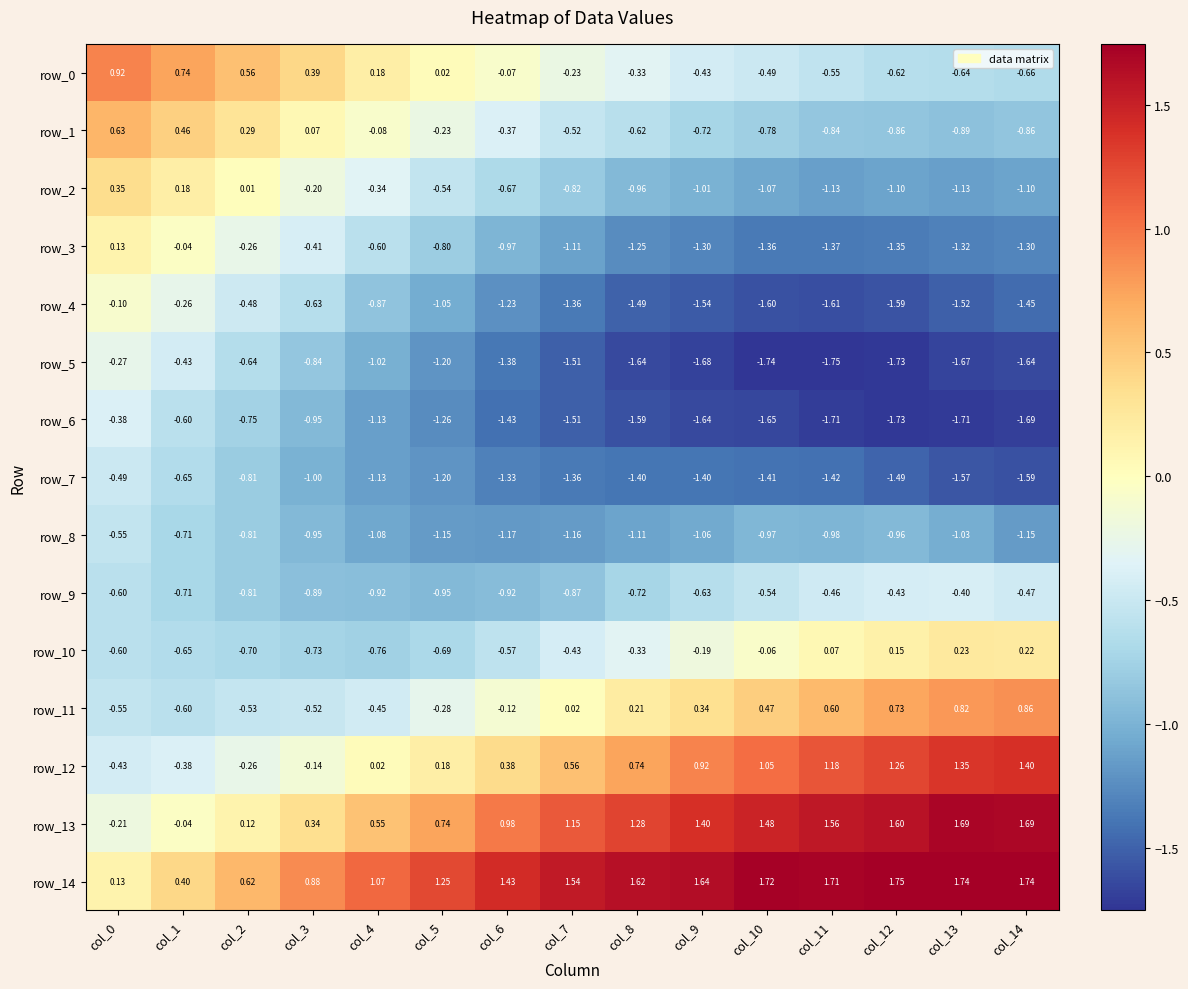

Is the value of row_13 at col_0 greater than the value of row_3 at col_7?

Yes